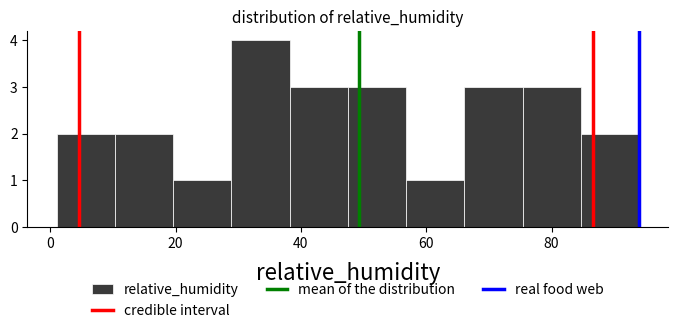

Over which range of the x-axis is the bar tallest?

28 to 38